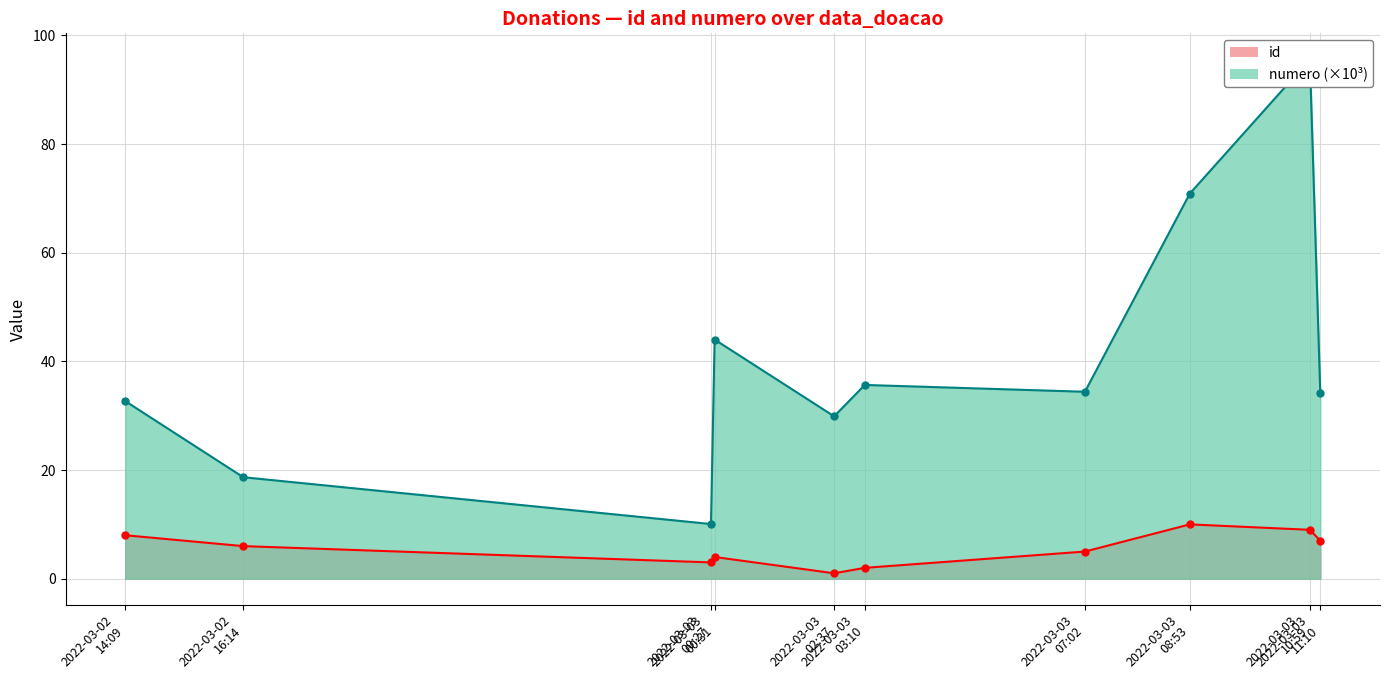

What is the maximum value for id?

10